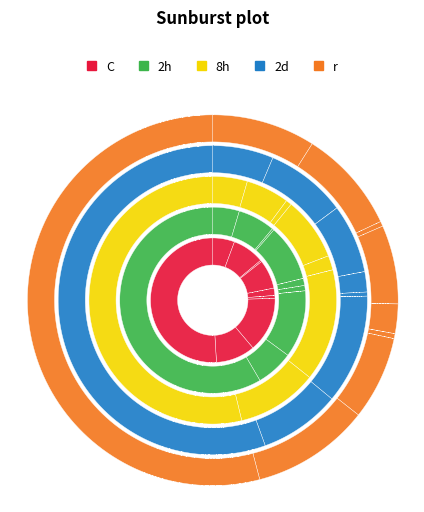

What is the spread (max minus min) of values at Burglary?

16